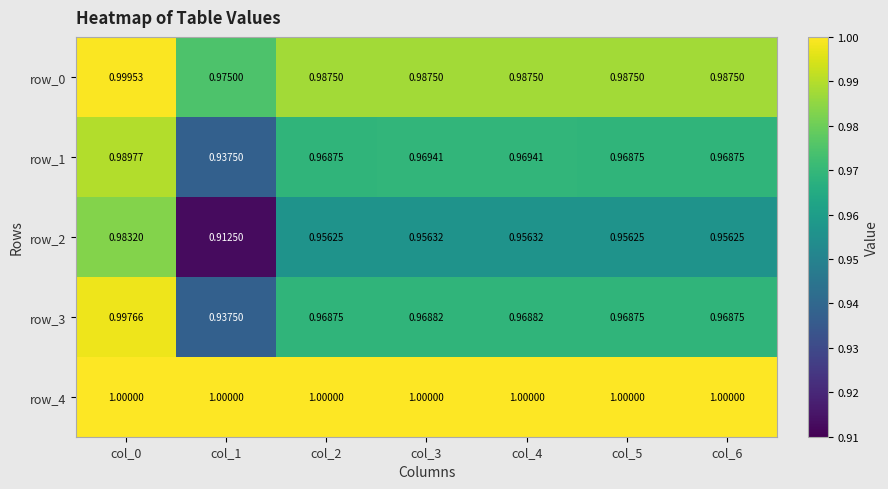

At how many categories does at least one series exceed 0?

7